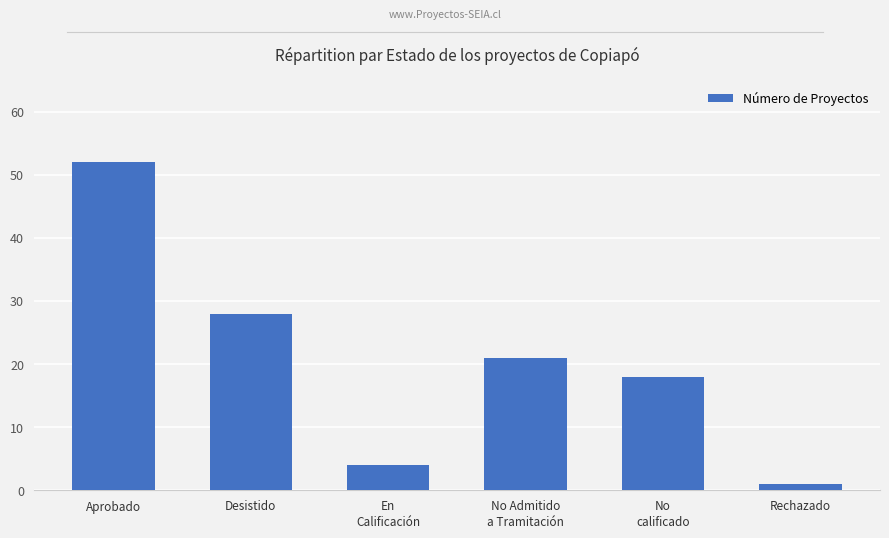

How many series are shown in this chart?

1